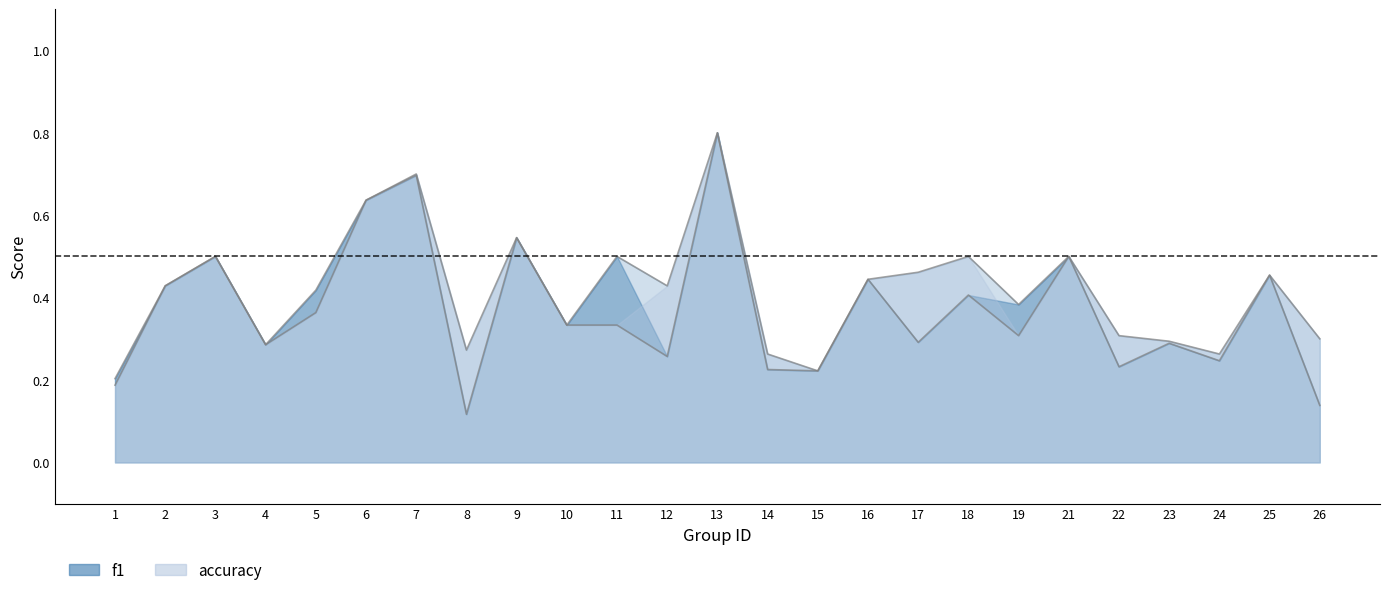

Which category has the highest value in the accuracy series?

13